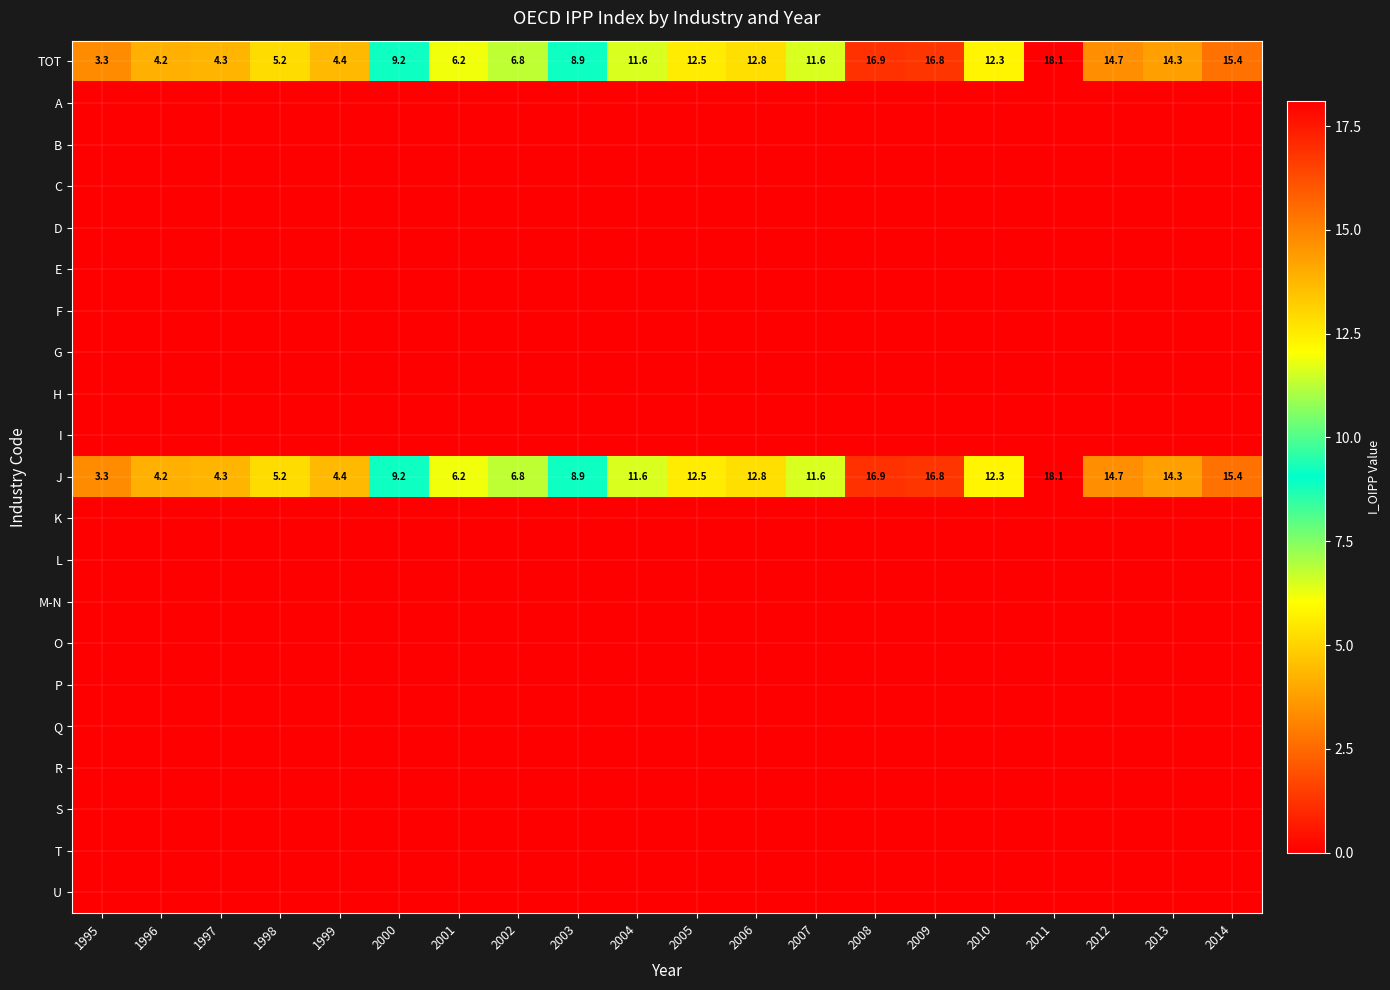

At which category does the chart reach its minimum across all series?

1995